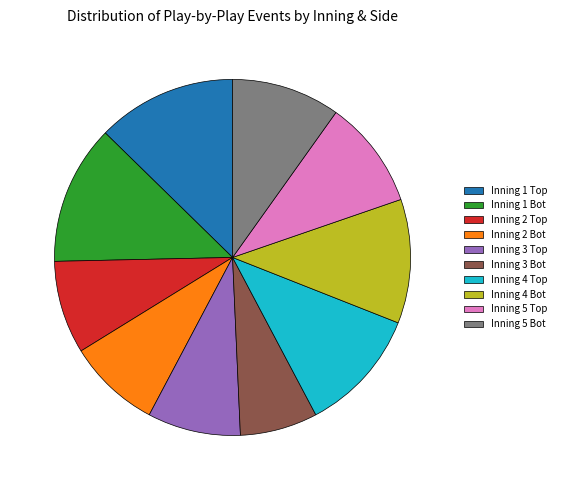

Which category has the smallest portion of the pie?

Inning 3 Bot